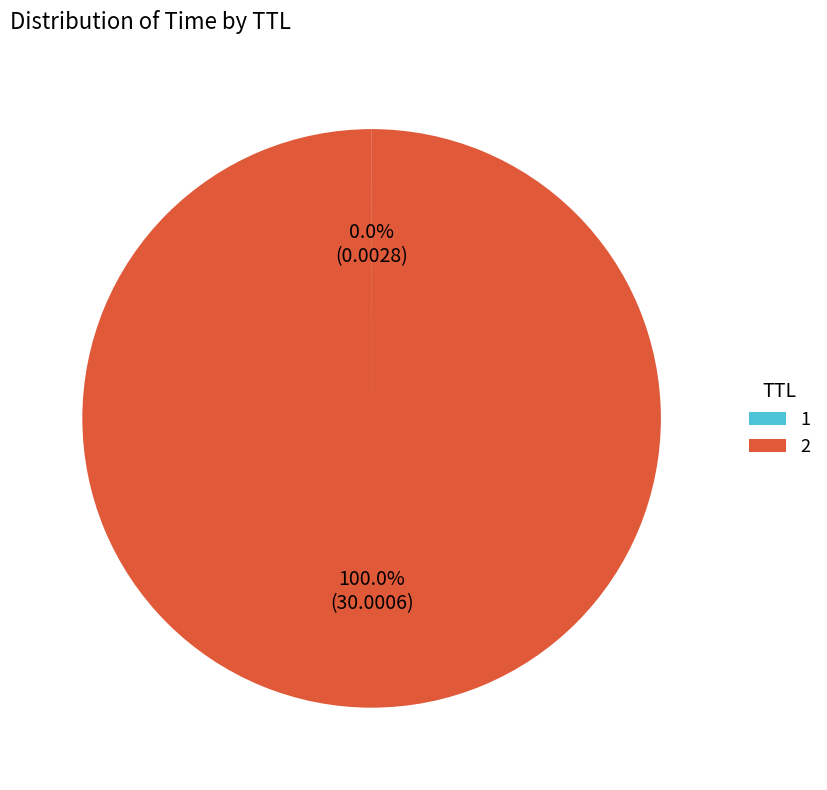

Does any single category account for the majority?

Yes